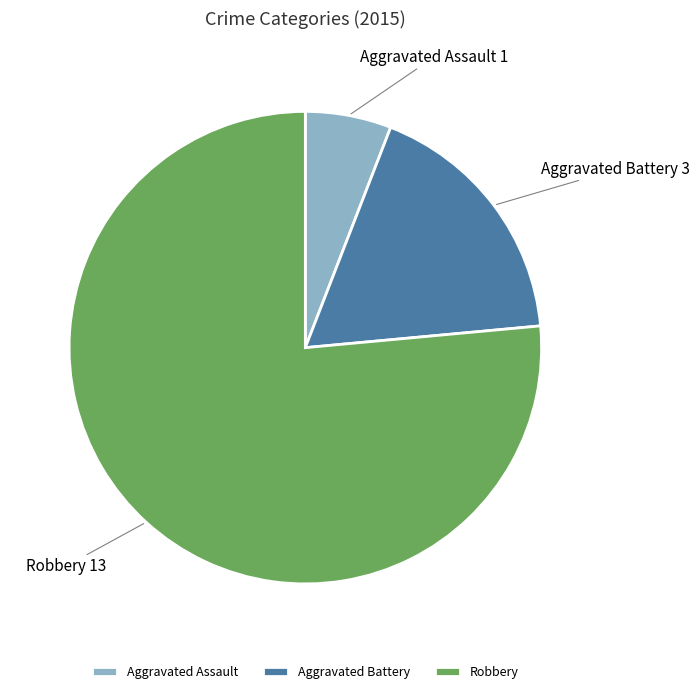

What is the smallest slice in the pie chart?

Aggravated Assault